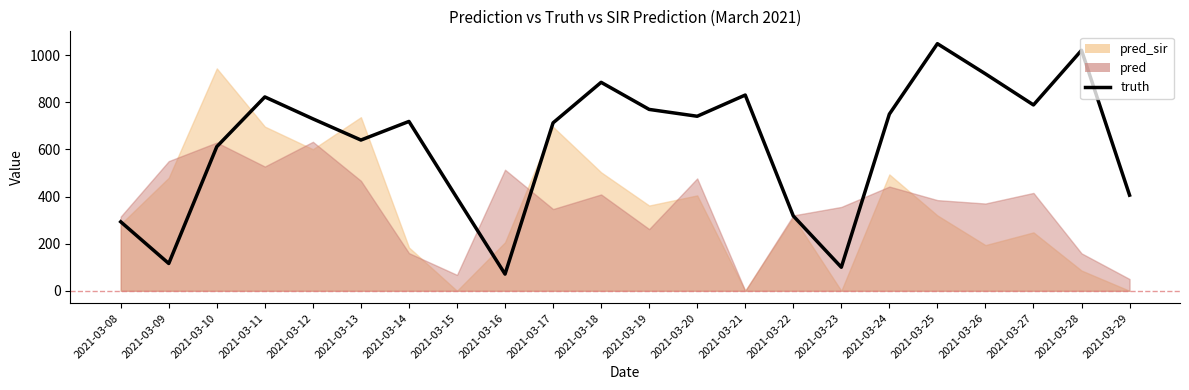

Reading left to right, what are all the values shown in this chart?

2021-03-08=293	2021-03-09=116	2021-03-10=612	2021-03-11=823	2021-03-12=730	2021-03-13=640	2021-03-14=719	2021-03-15=394	2021-03-16=71	2021-03-17=713	2021-03-18=885	2021-03-19=770	2021-03-20=741	2021-03-21=831	2021-03-22=318	2021-03-23=100	2021-03-24=750	2021-03-25=1049	2021-03-26=921	2021-03-27=789	2021-03-28=1021	2021-03-29=406